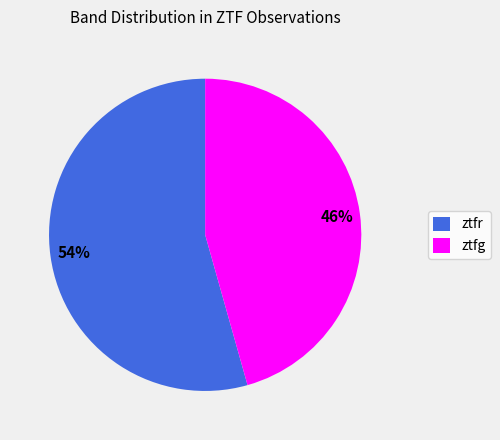

True or false: ztfr accounts for 67% of the total.

False